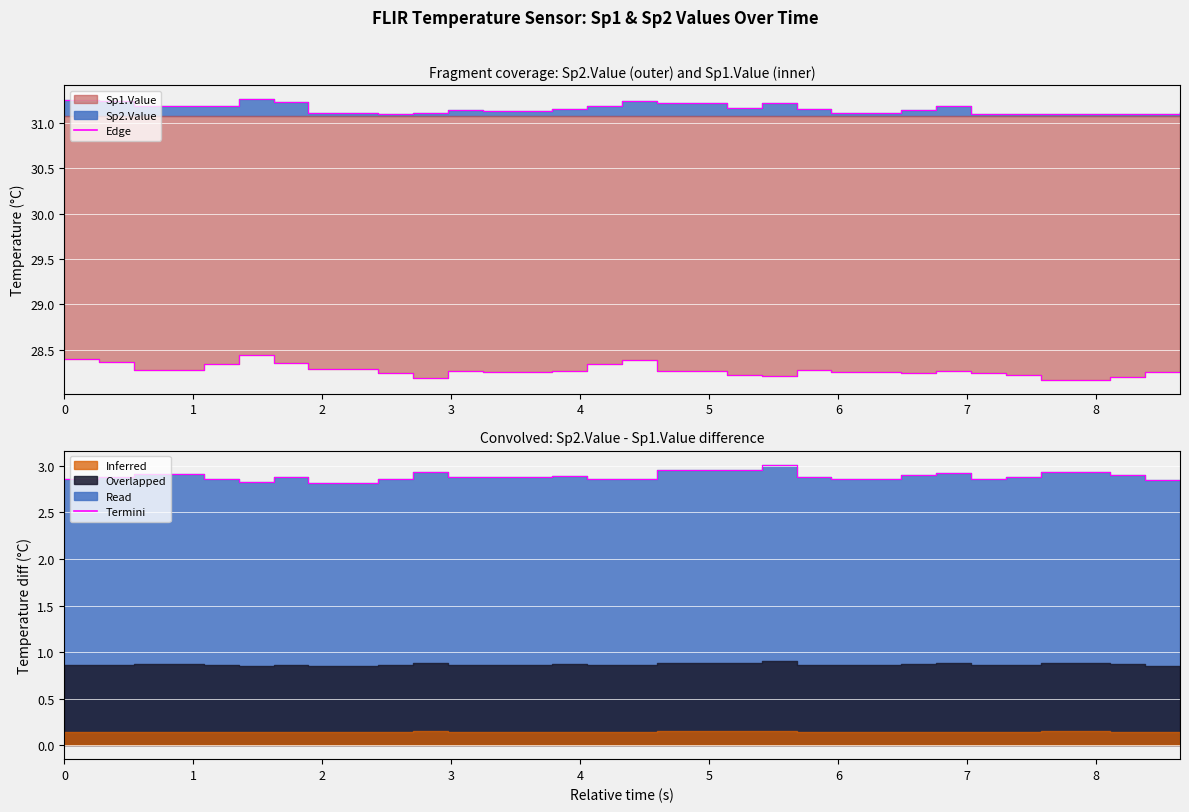

True or false: Sp2 edge and Termini intersect in this chart.

False